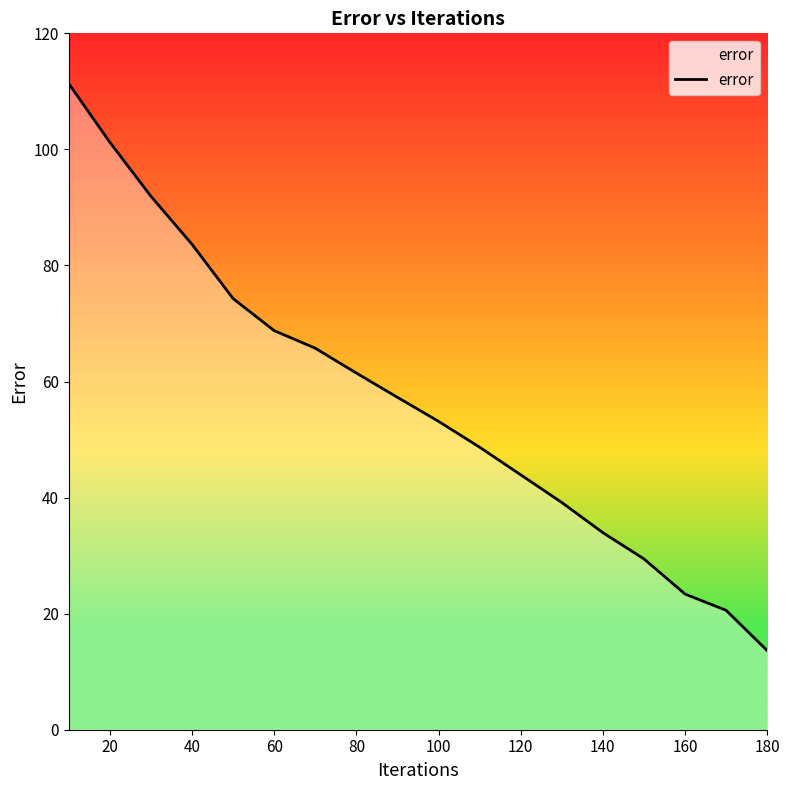

What is the maximum value shown in the chart?

111.3